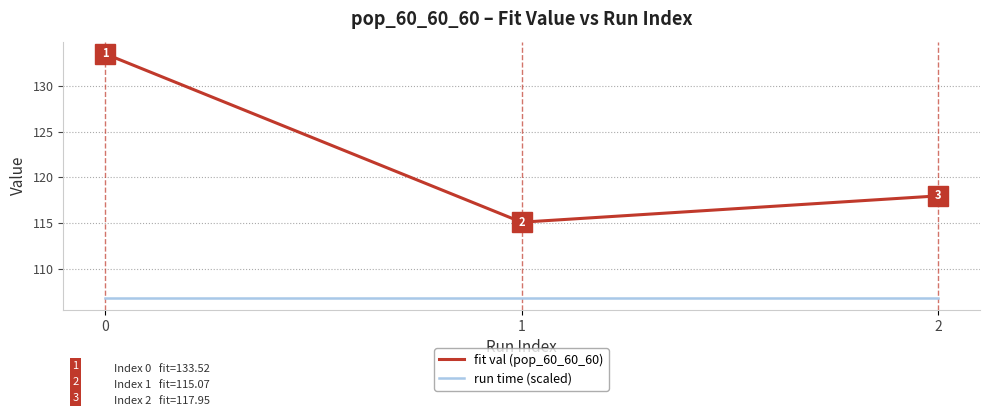

What is the average value of the fit val (pop_60_60_60) series?

122.2